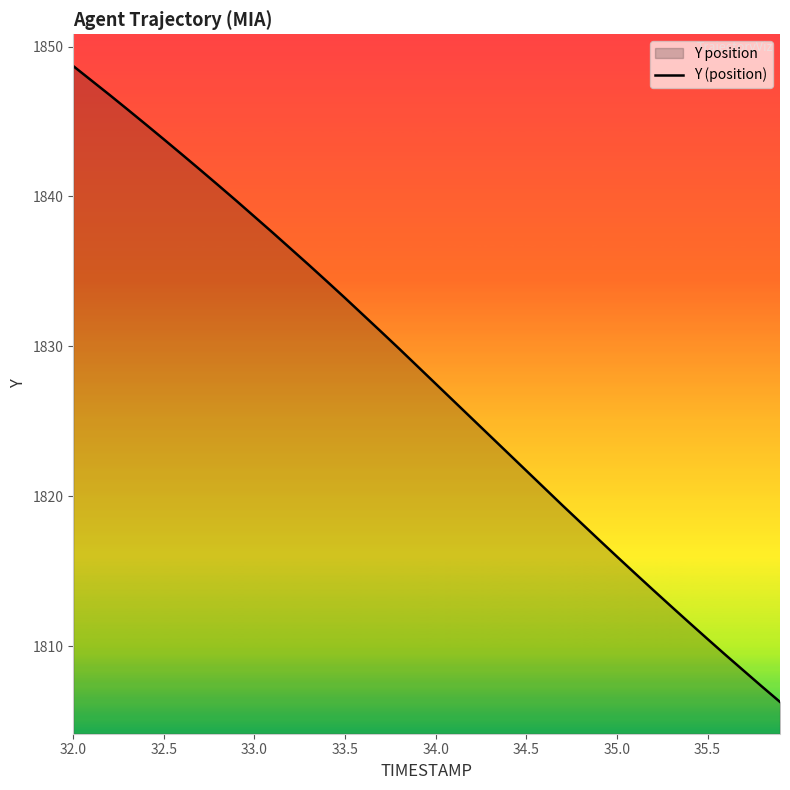

How many lines are shown in the chart?

1